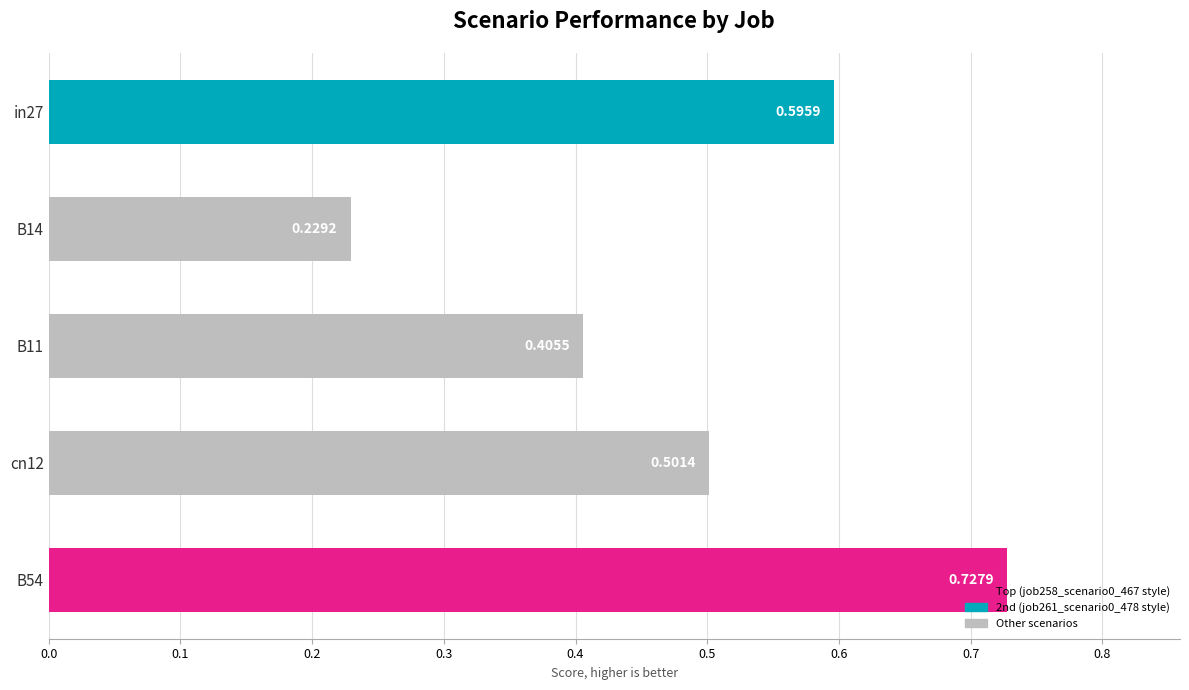

Between in27 and B11, which is larger?

in27